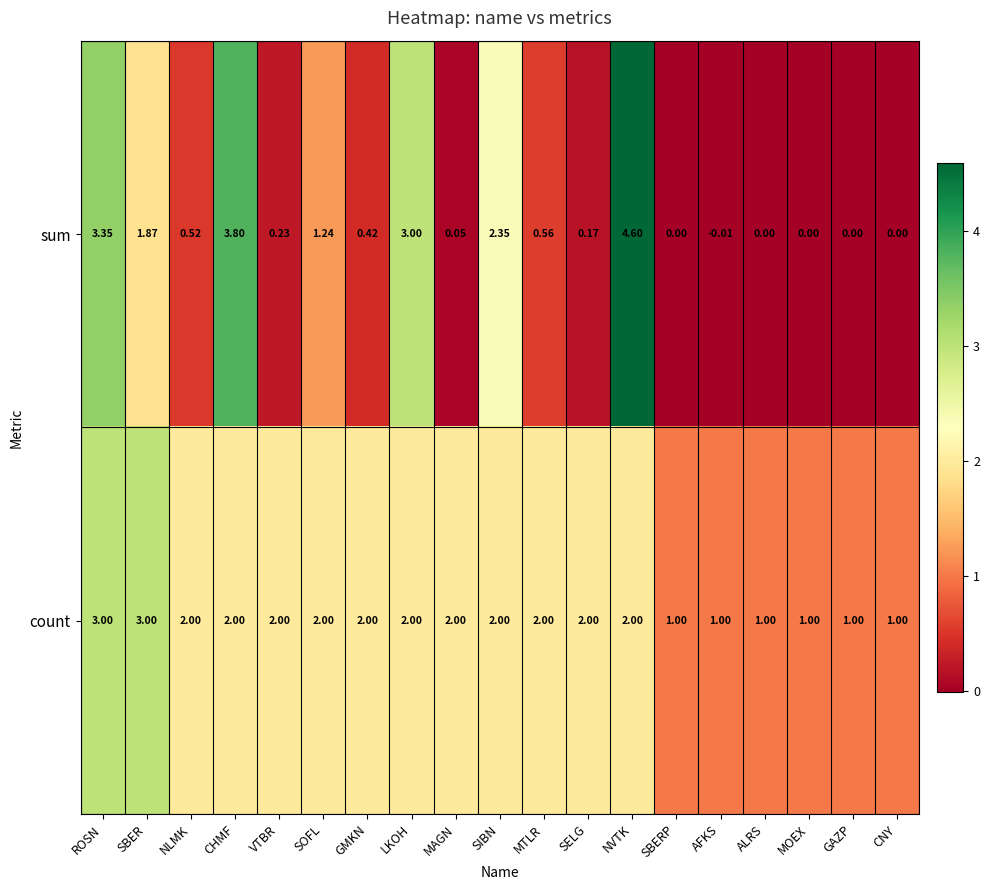

Which series has the widest spread of values?

sum